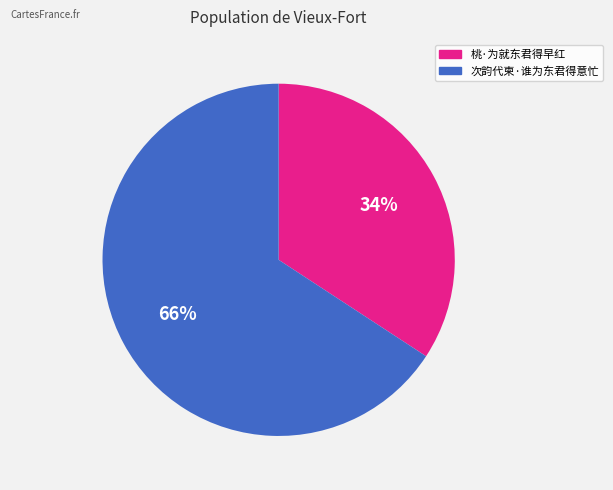

Which category has the smallest portion of the pie?

桃·为就东君得早红